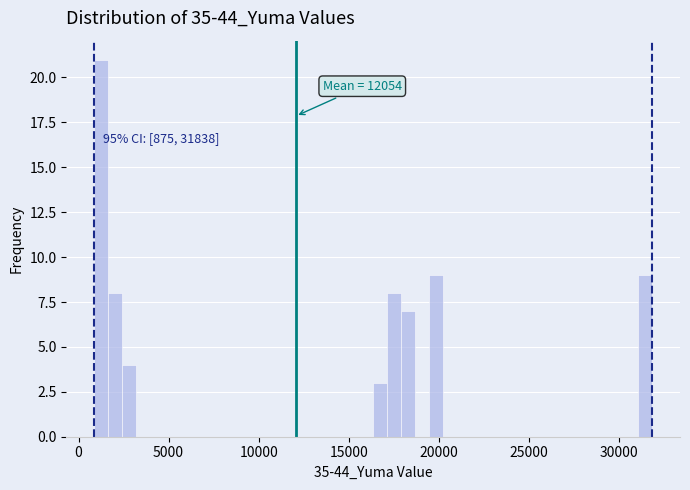

Read against the x-axis, roughly where is the centre of the tallest bar?

1500